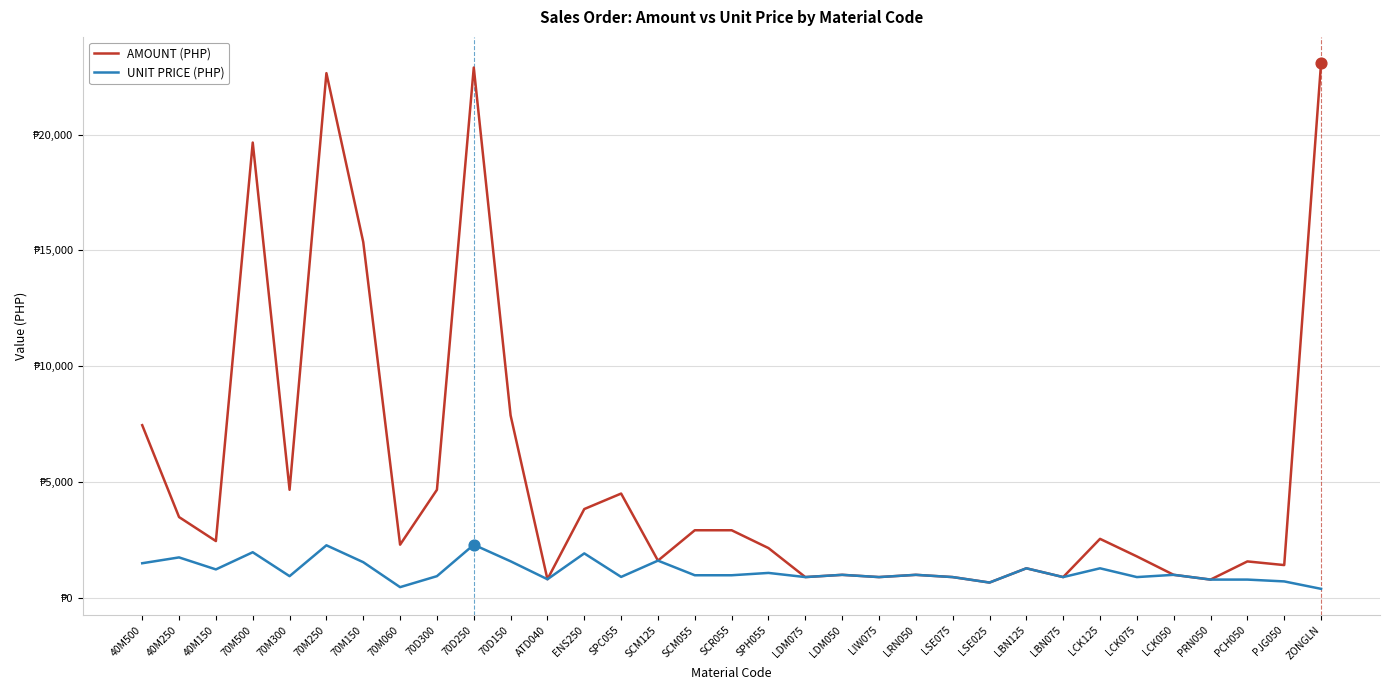

Which series has the largest total across all categories?

AMOUNT (PHP)